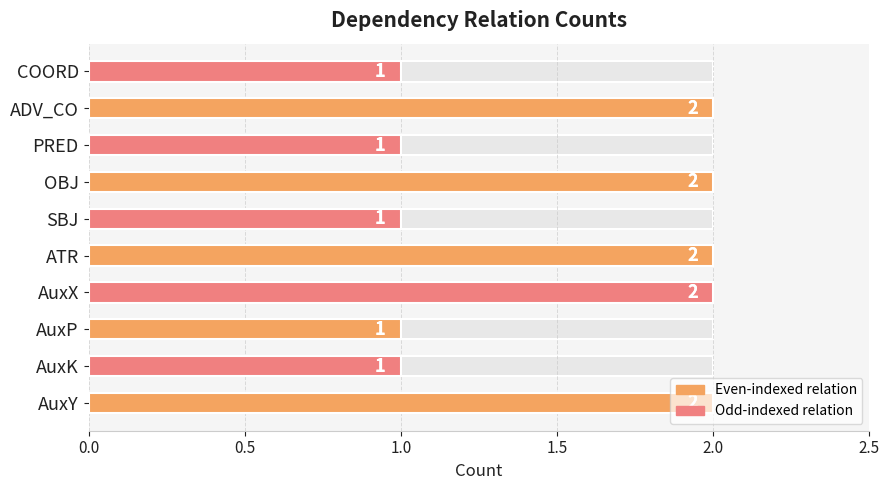

Reading right to left, transcribe all the data shown in this chart.

Count: 1	2	1	2	1	2	2	1	1	2
Relation Count: 1	2	1	2	1	2	2	1	1	2